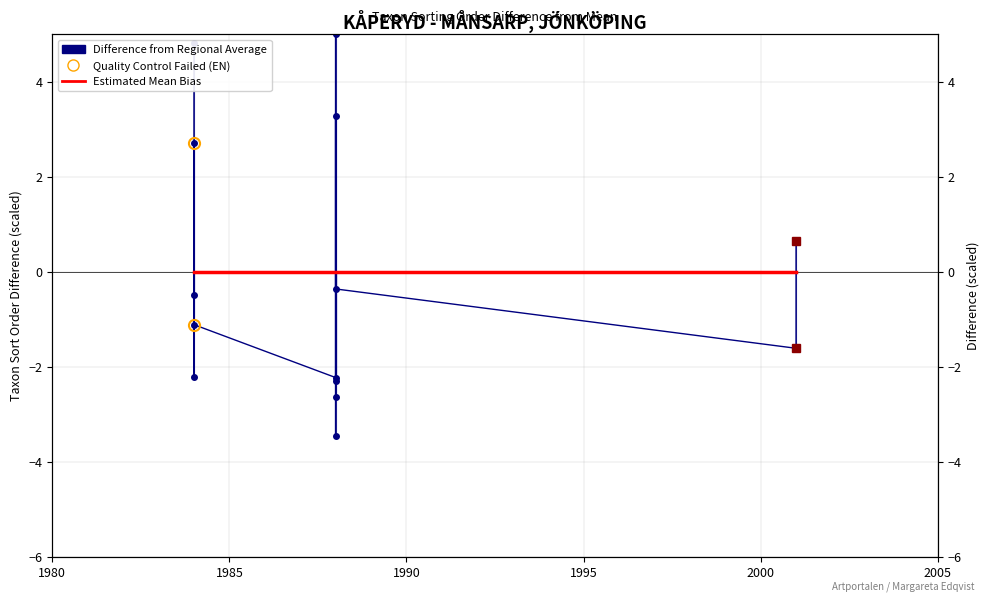

True or false: Estimated Mean Bias and Difference from Regional Average cross at least once.

True